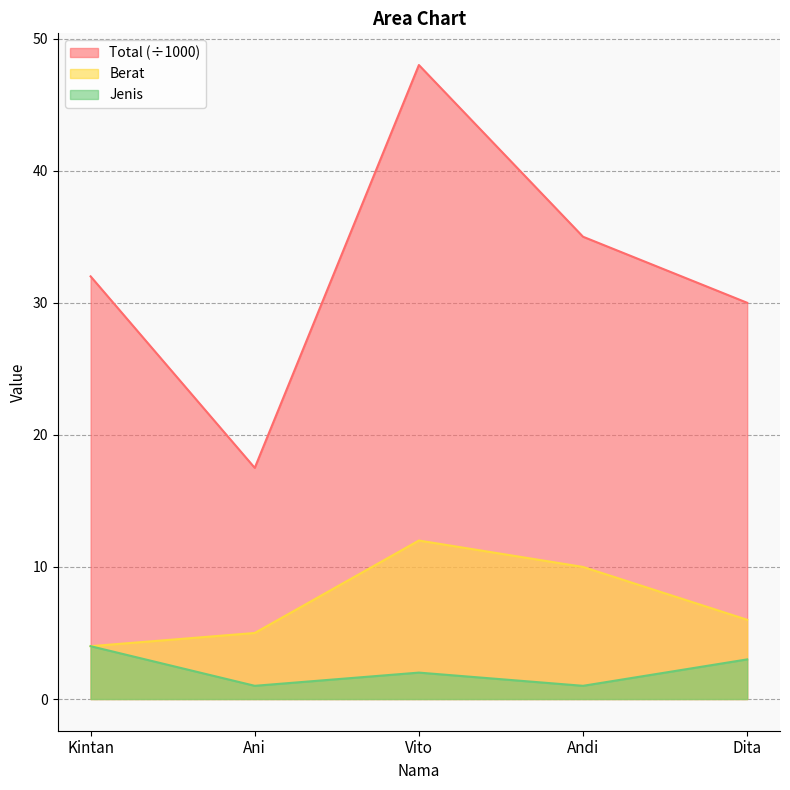

What is the minimum value for Berat?

4.0